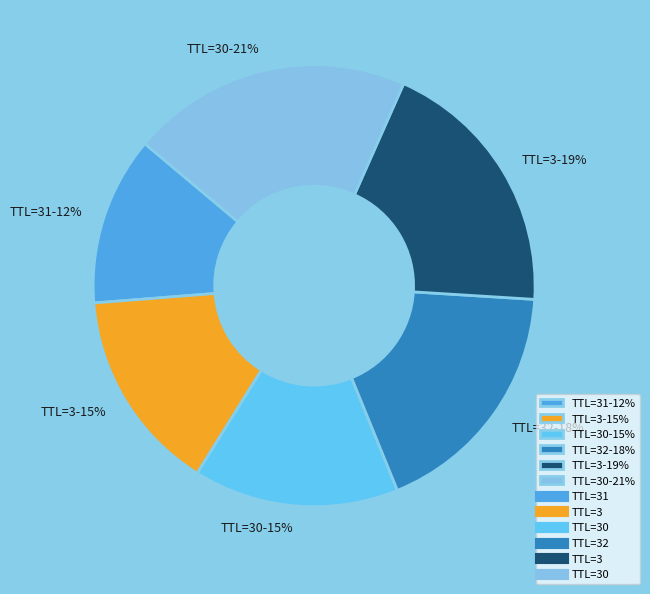

Which category has the biggest portion of the pie?

TTL=30-21%